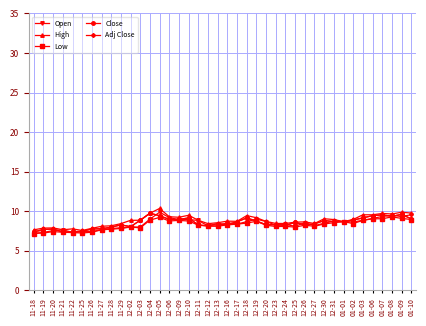

How many values in the Adj Close series are below 8?

9